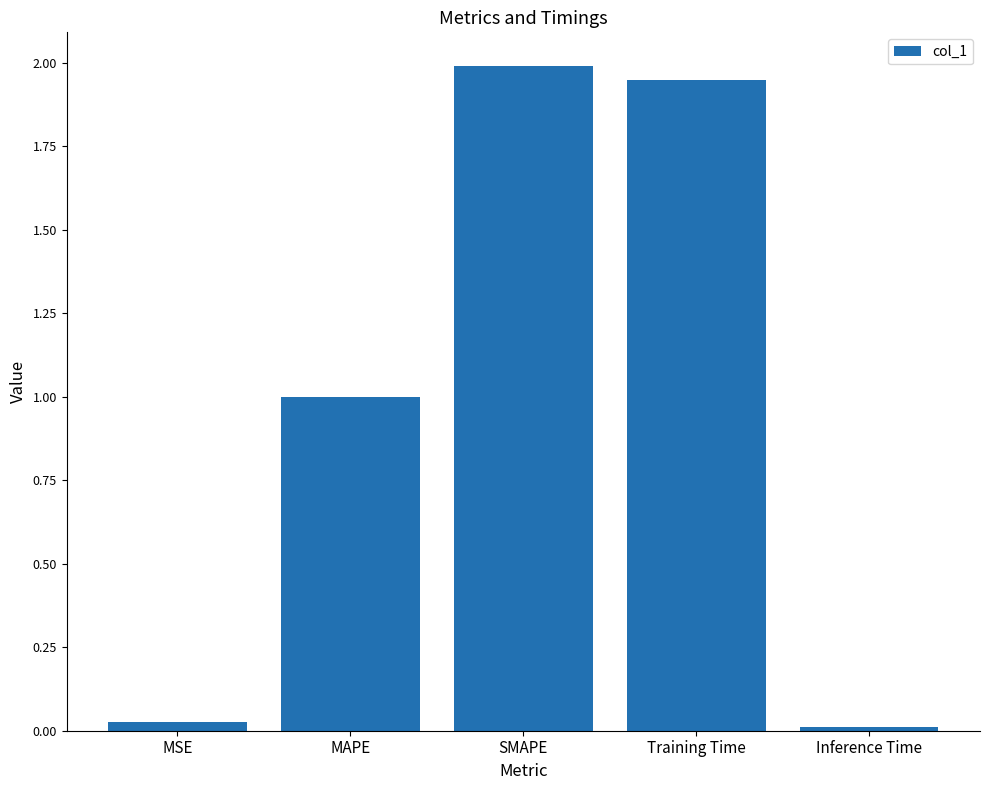

The value at MSE is 0.0. True or false?

True